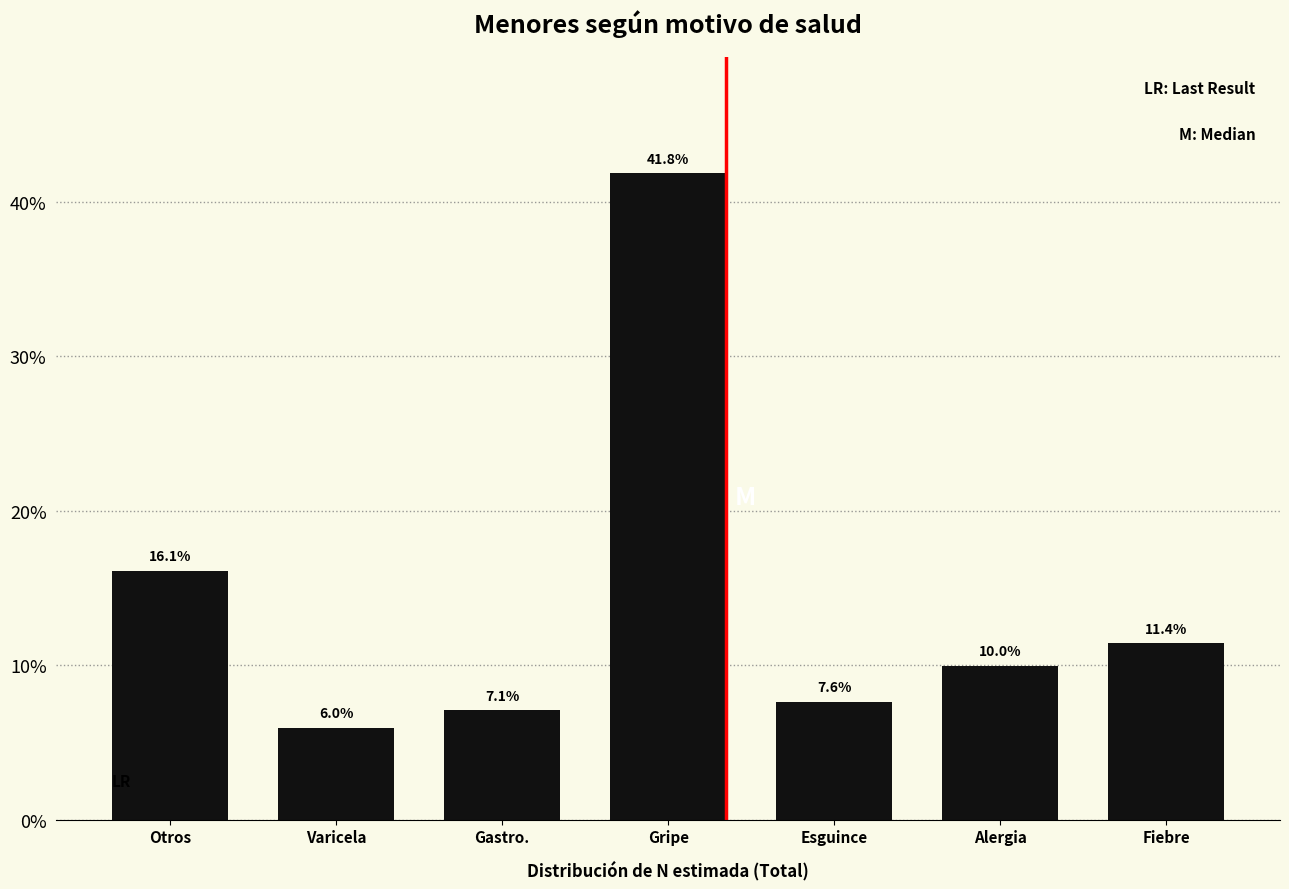

Reading left to right, extract all data points from this chart.

Otros=16.1	Varicela=6.0	Gastro.=7.1	Gripe=41.8	Esguince=7.6	Alergia=10.0	Fiebre=11.4